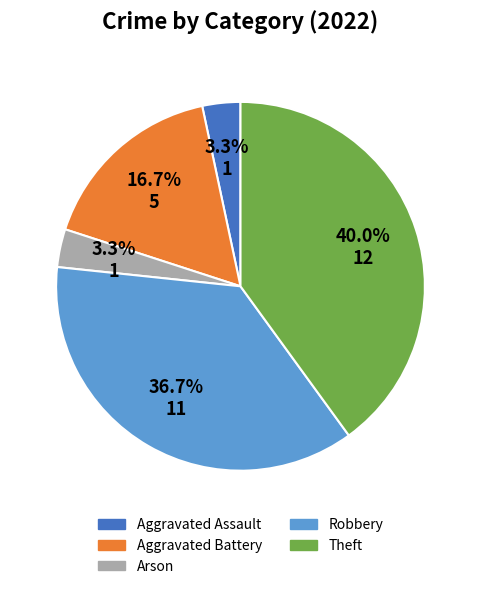

Between Arson and Robbery, which is larger?

Robbery